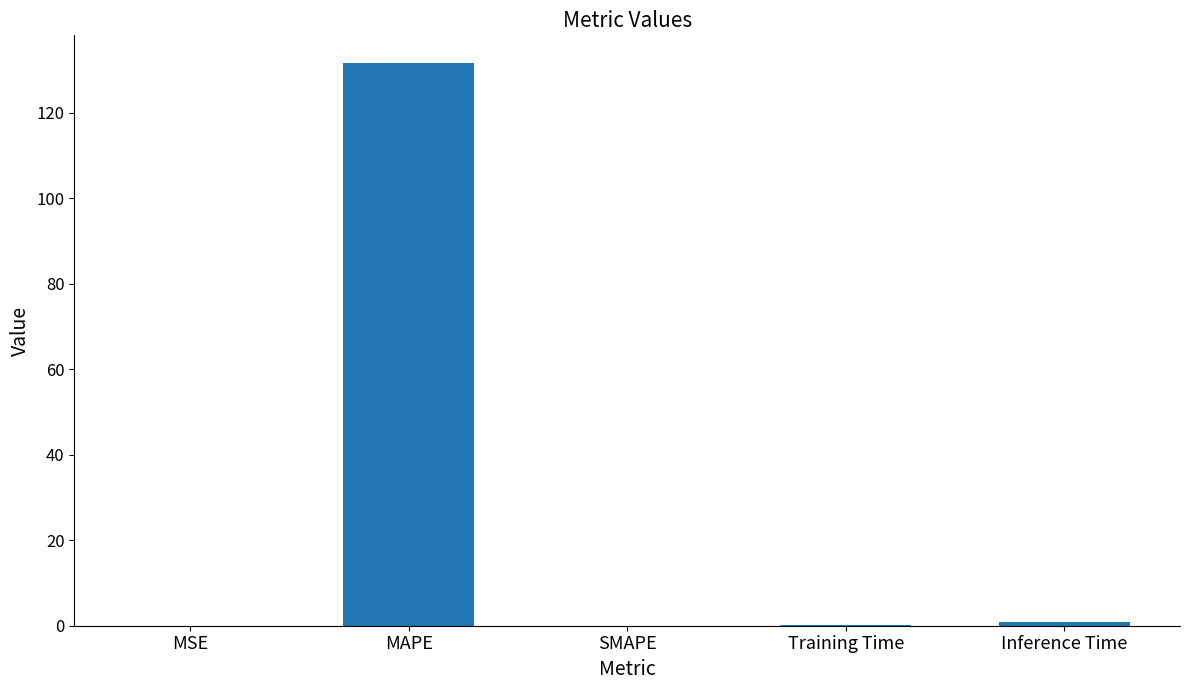

True or false: the data shows 131.5 at MAPE.

True